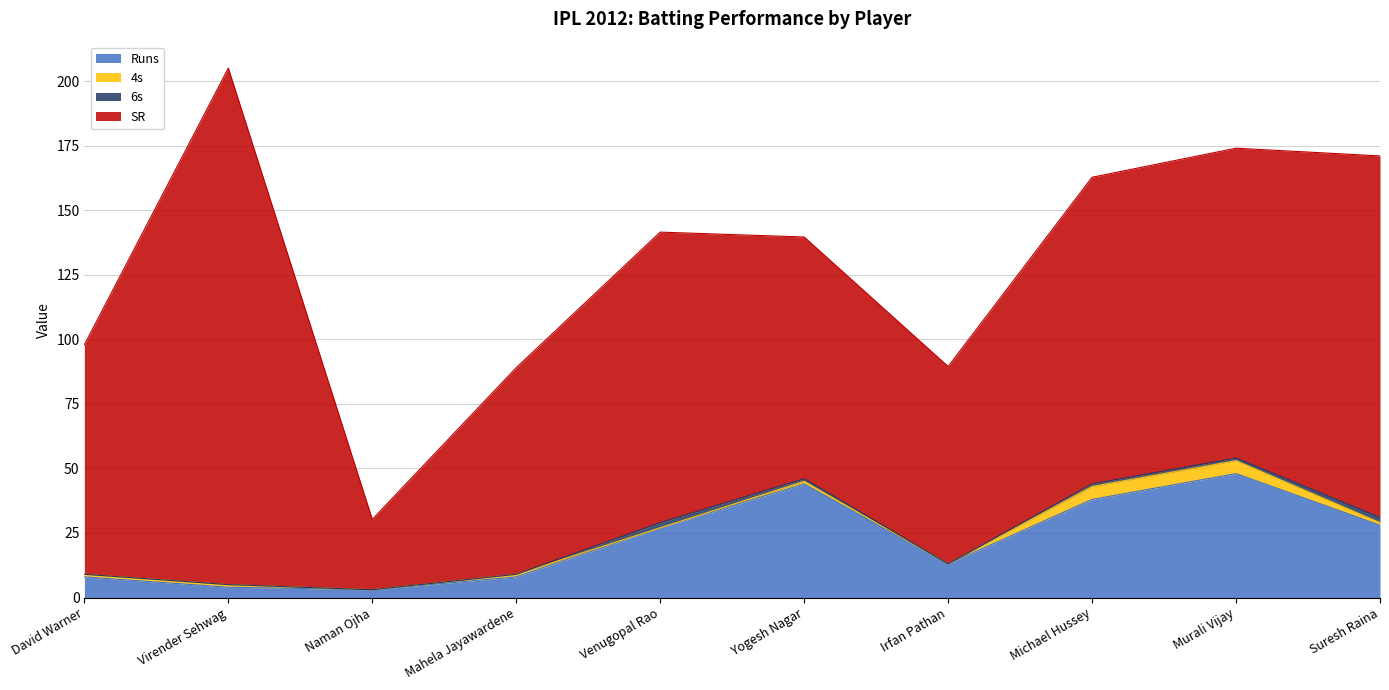

Which series changed the most between Venugopal Rao and Michael Hussey?

Runs